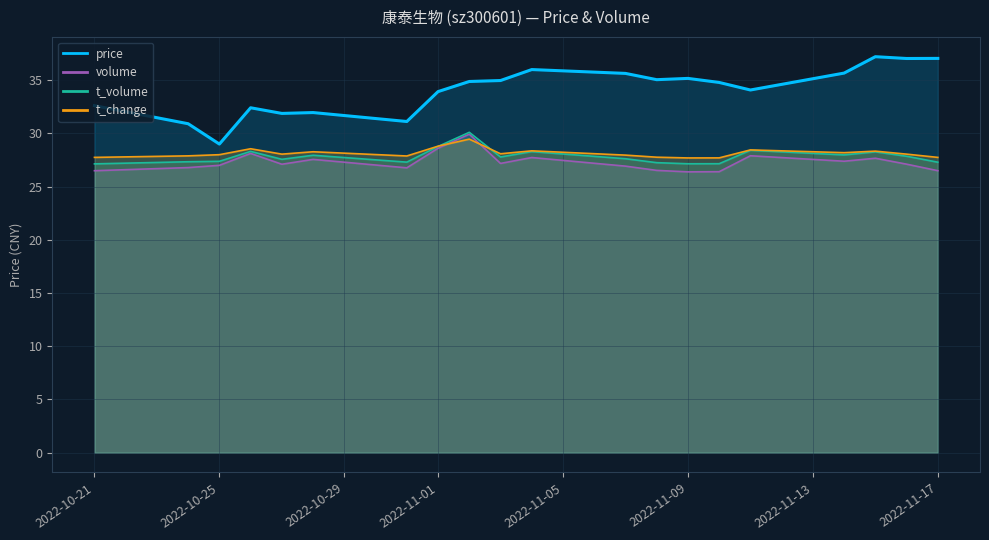

True or false: volume has more than 0 interior local peaks.

True